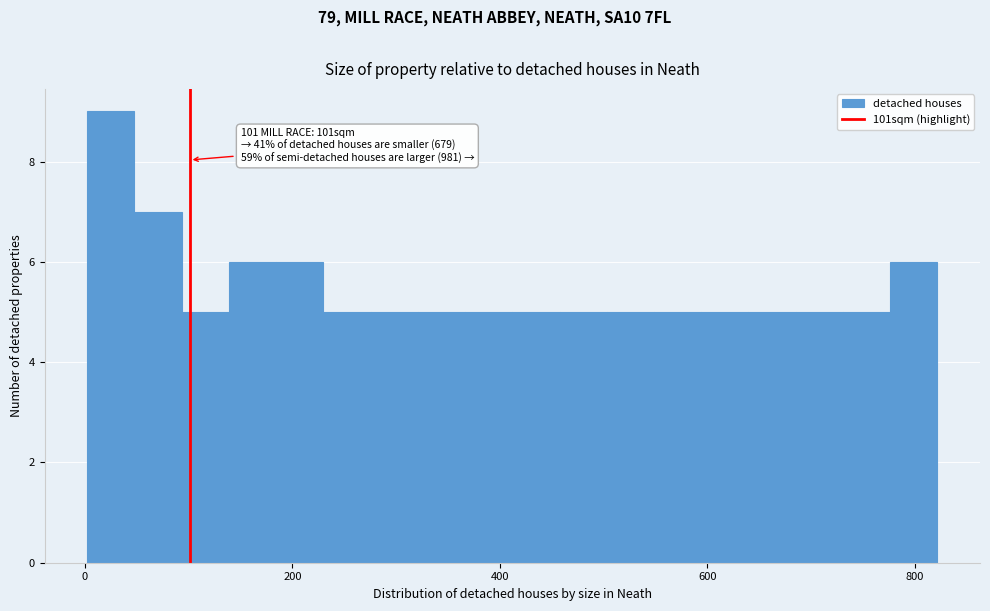

Around what value on the x-axis is the tallest bar? Give the approximate position of its centre, as read against the axis.

20